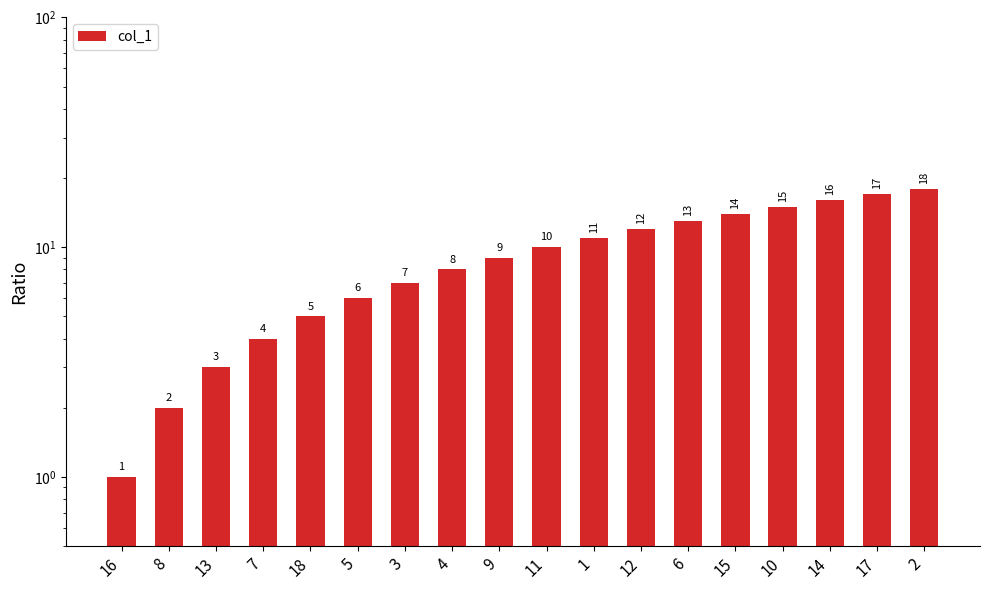

Read the value at 7, to the nearest 5.

5